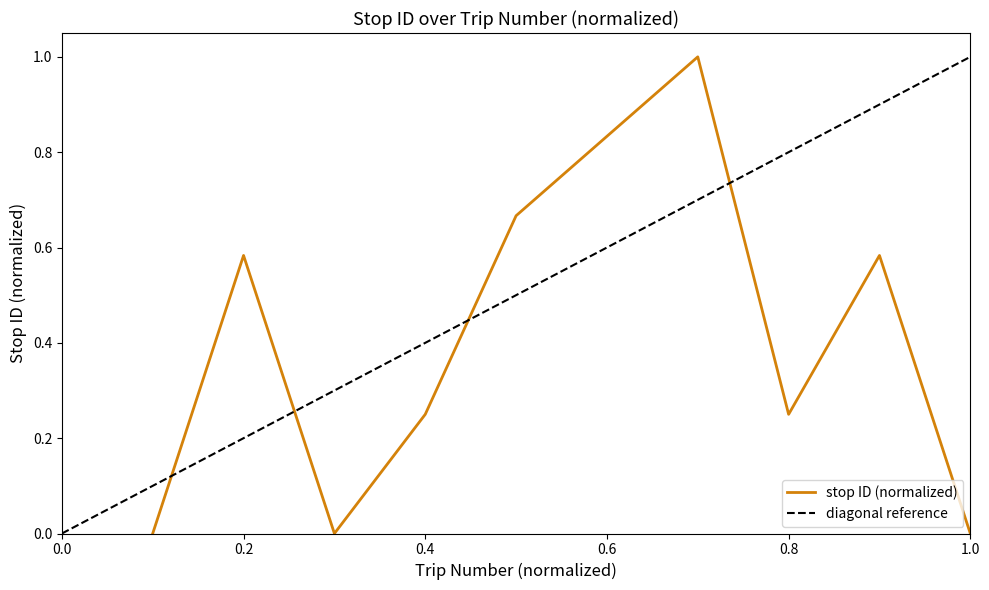

What is the value of the 6th point from the left?

0.8